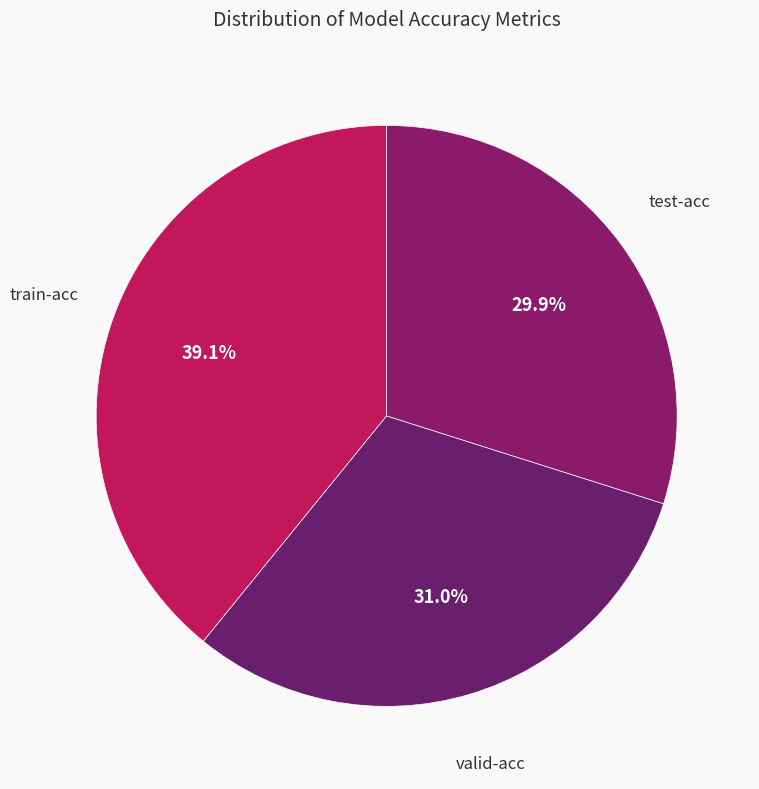

Is it true that valid-acc is 31% of the pie?

True